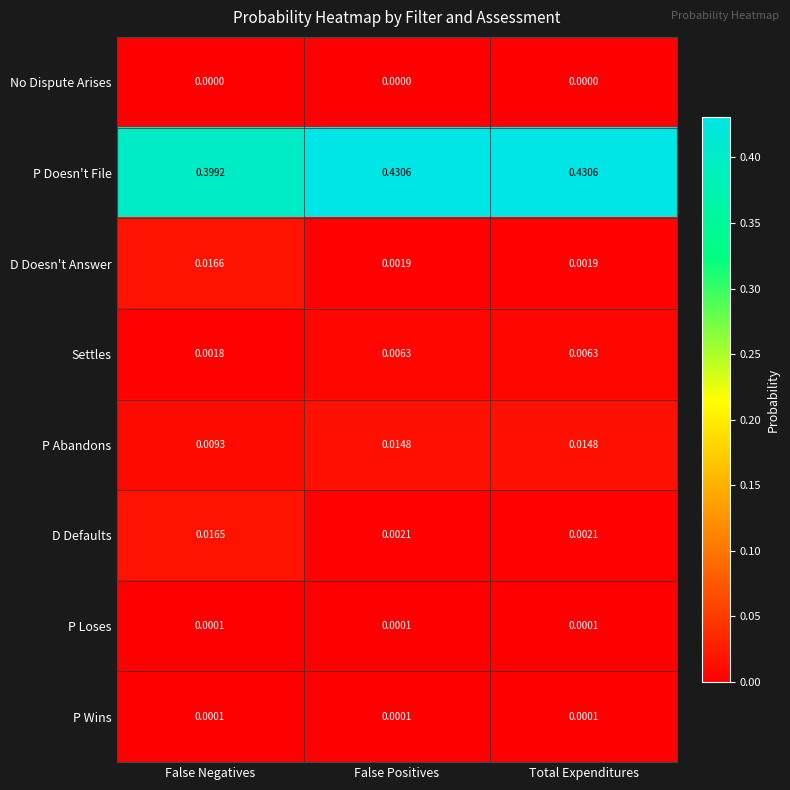

Is the value of D Doesn't Answer at False Positives greater than the value of Settles at False Positives?

No